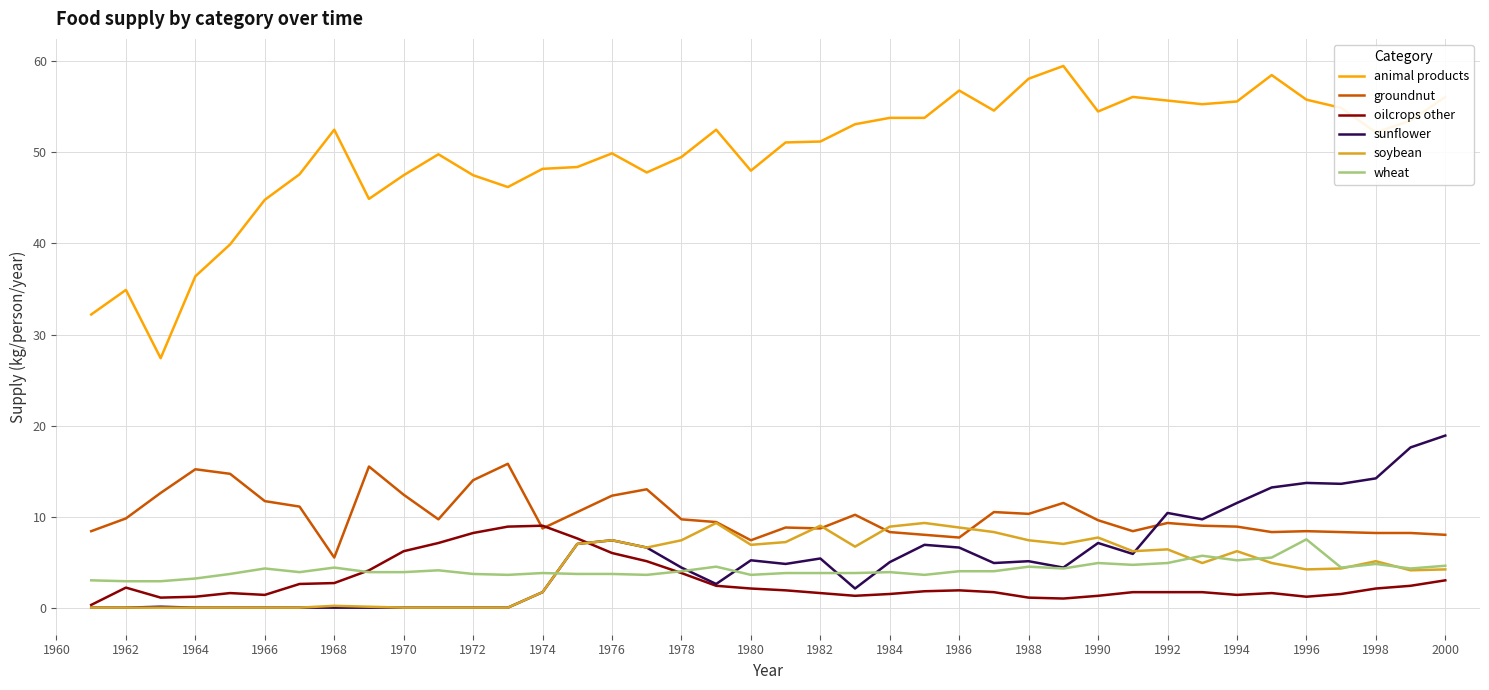

How many lines are shown in the chart?

6